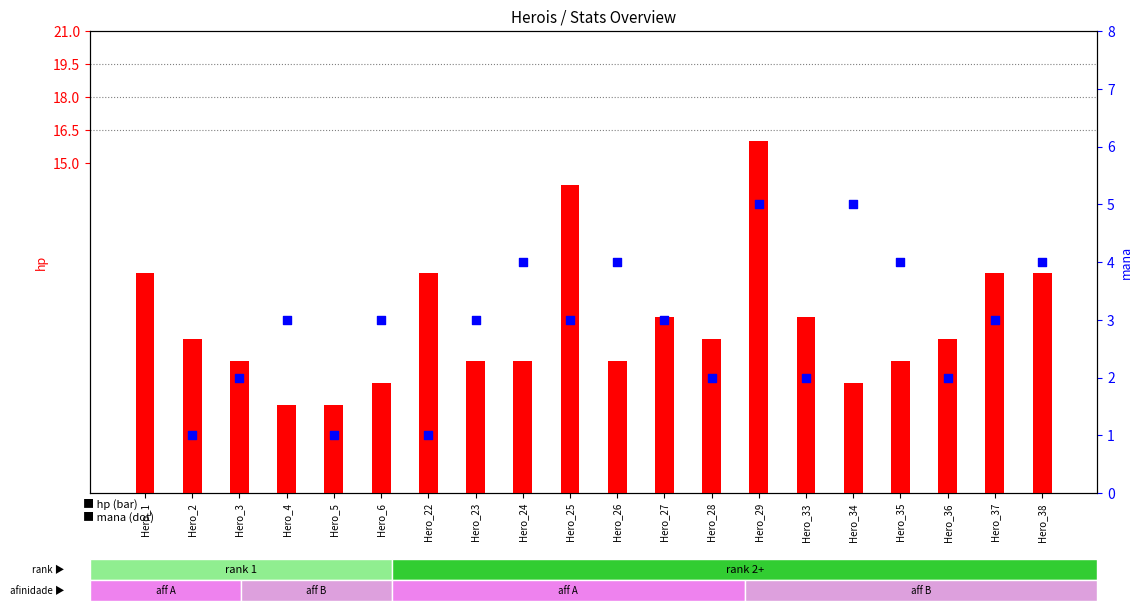

Which series has the widest spread of Y values?

mana